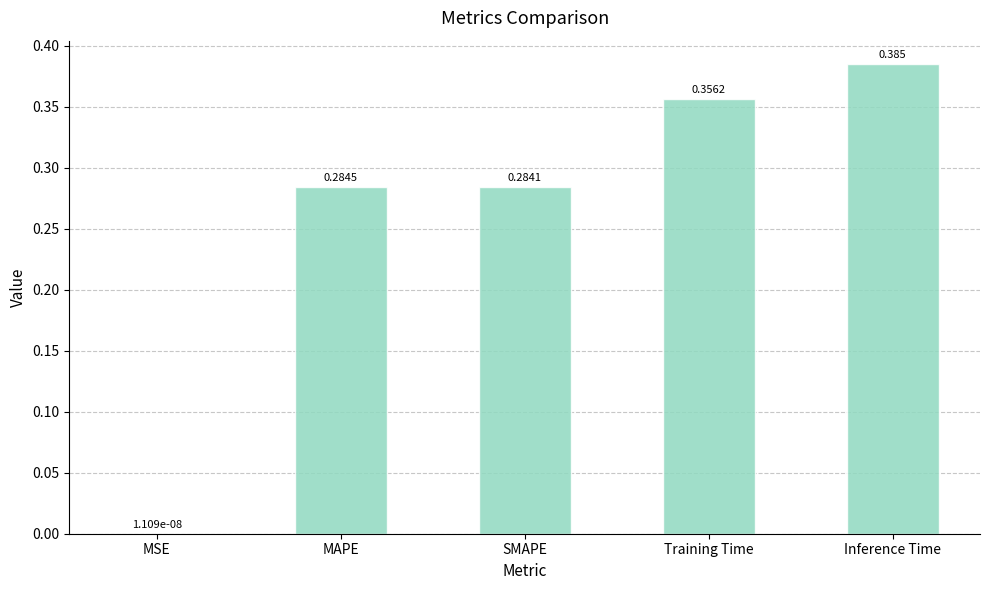

Between Inference Time and MSE, which is larger?

Inference Time